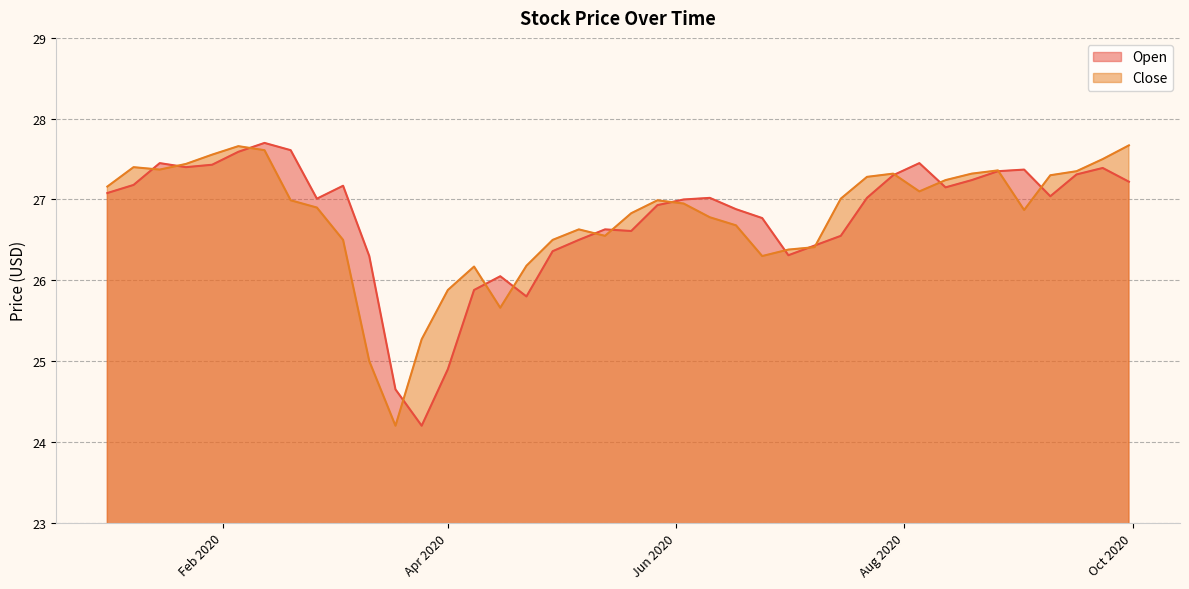

At which category does Close reach its first local valley?

2020-01-15